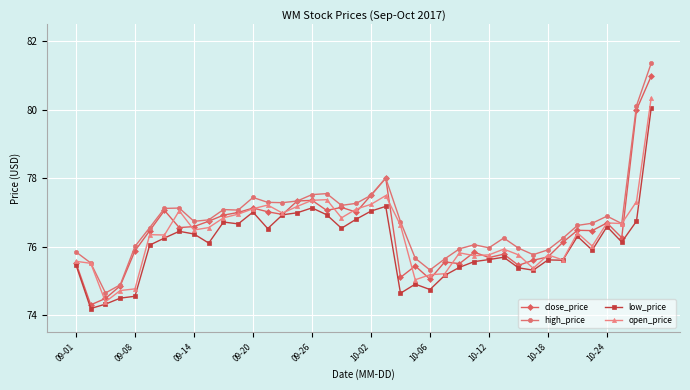

What is the highest value of the close_price series?

81.0